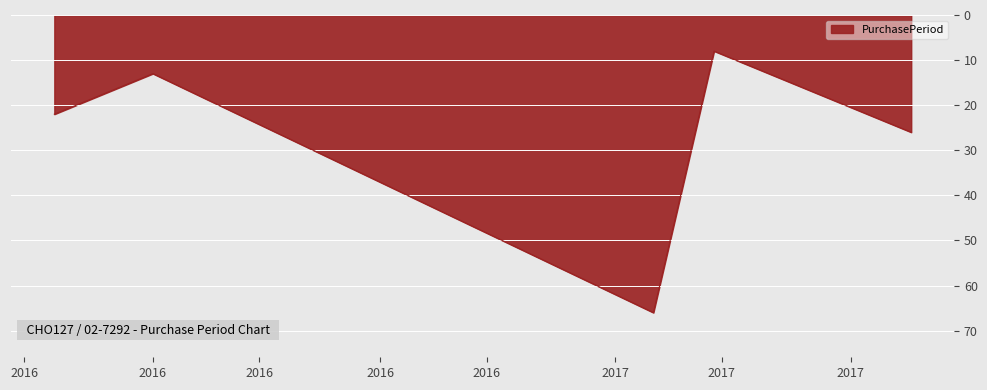

What is the maximum value shown in the chart?

66